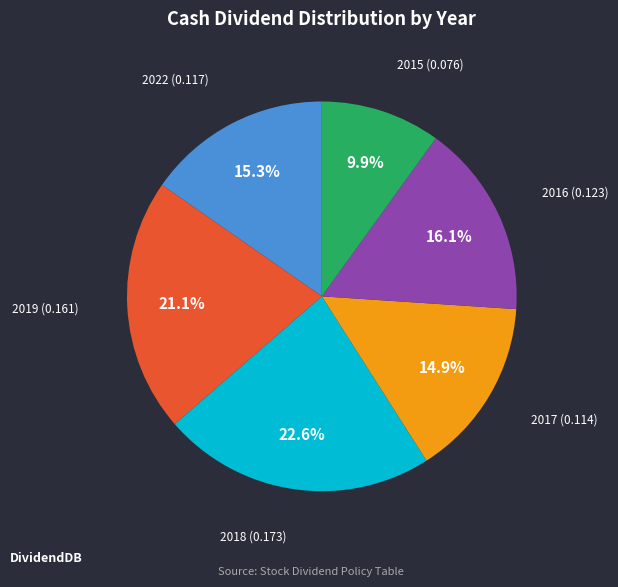

How many slices are in this pie chart?

6